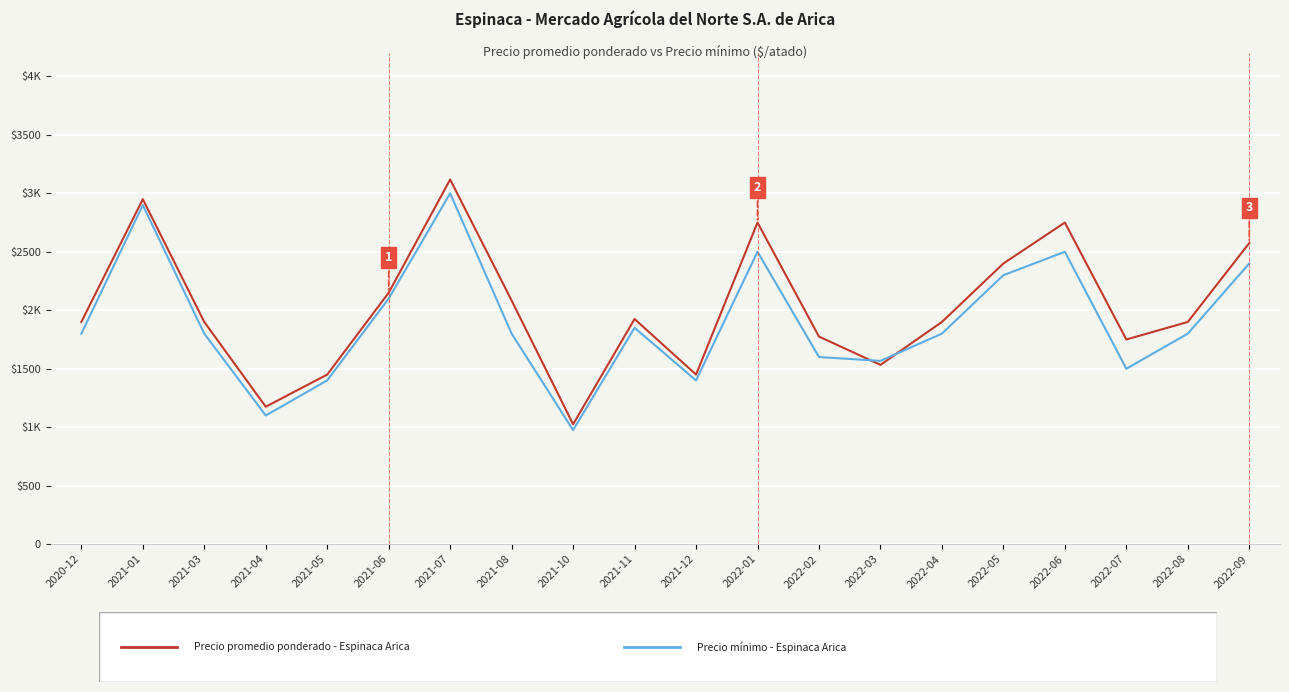

Does the chart display data point markers on the line(s)?

No